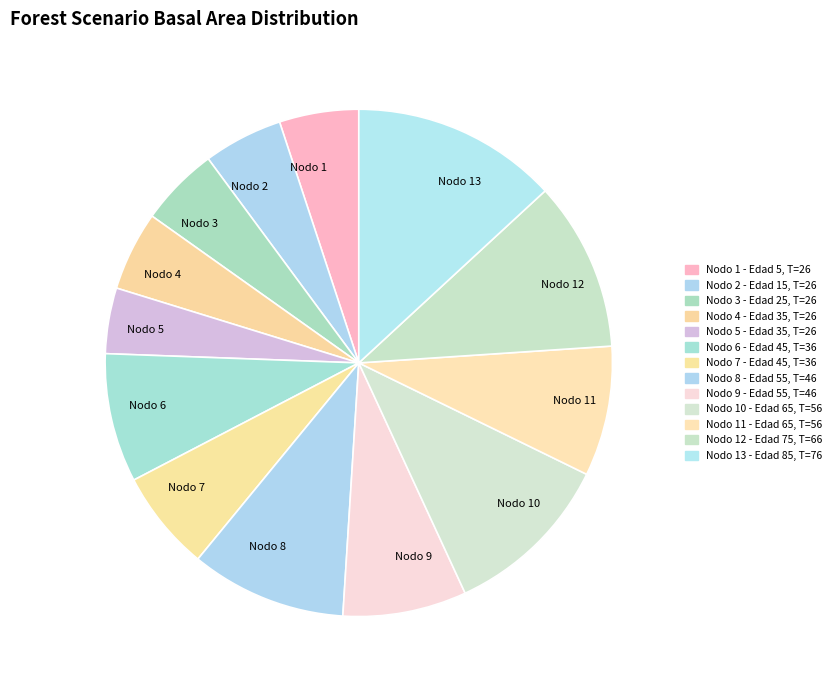

Which slice is the largest?

Nodo 13